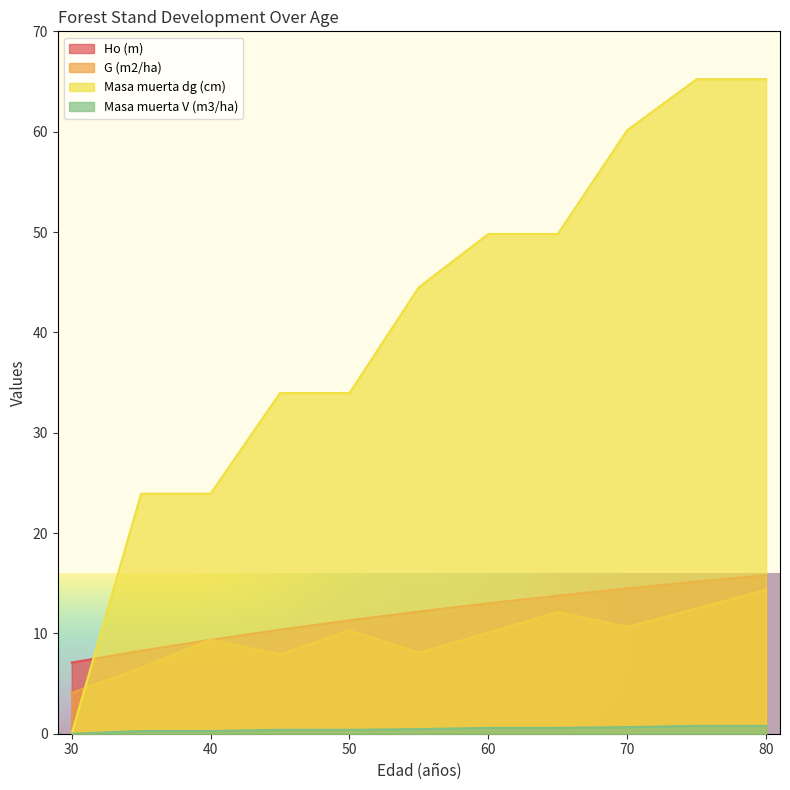

At which category does the chart reach its minimum across all series?

30